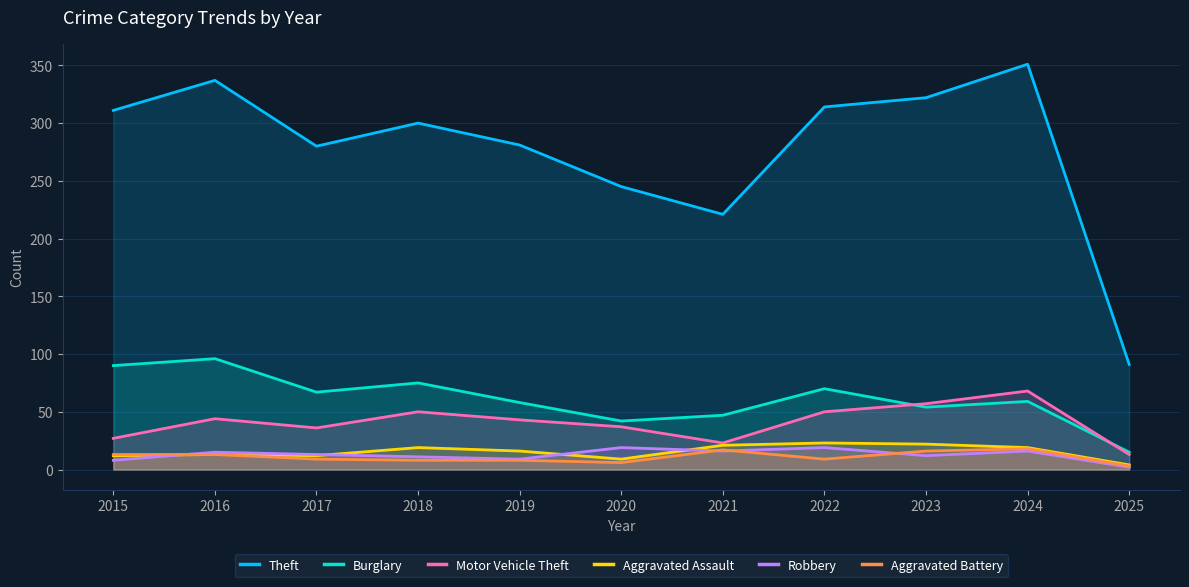

List the labels in order of Motor Vehicle Theft value, largest first.

2024, 2023, 2018, 2022, 2016, 2019, 2020, 2017, 2015, 2021, 2025